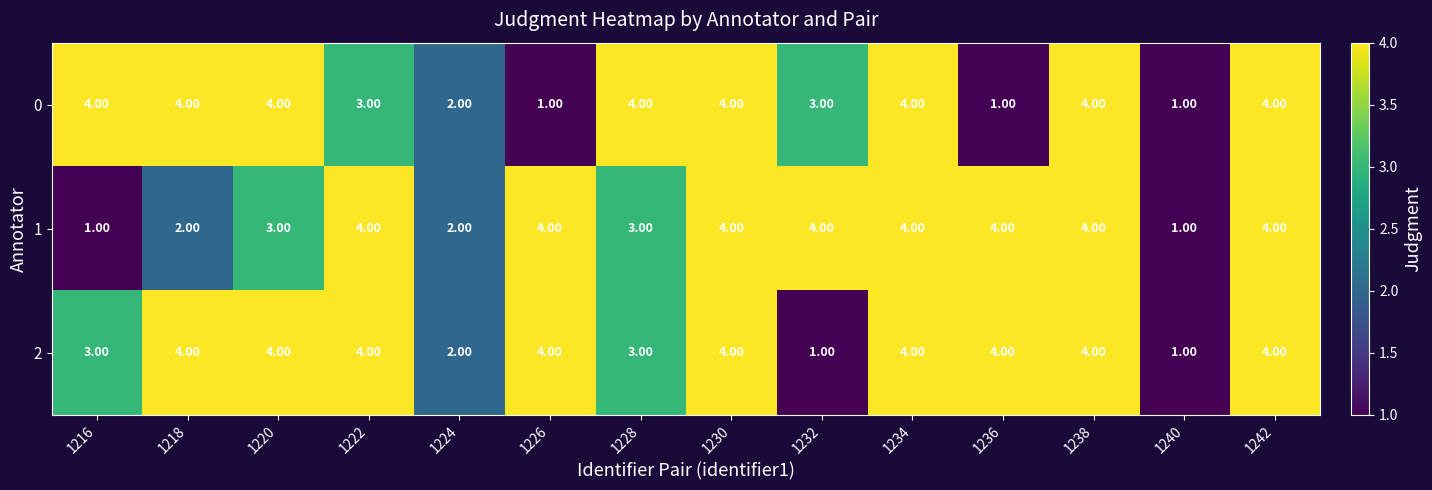

List the series in order of their overall mean, highest first.

2, 1, 0